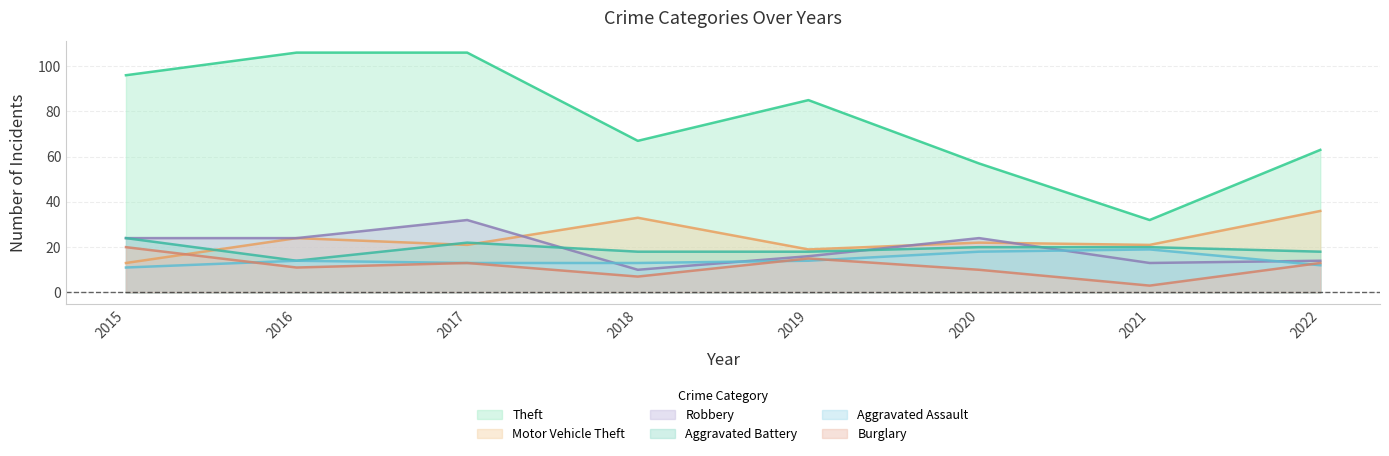

What are all the series names shown in the legend?

Theft, Motor Vehicle Theft, Robbery, Aggravated Battery, Aggravated Assault, Burglary